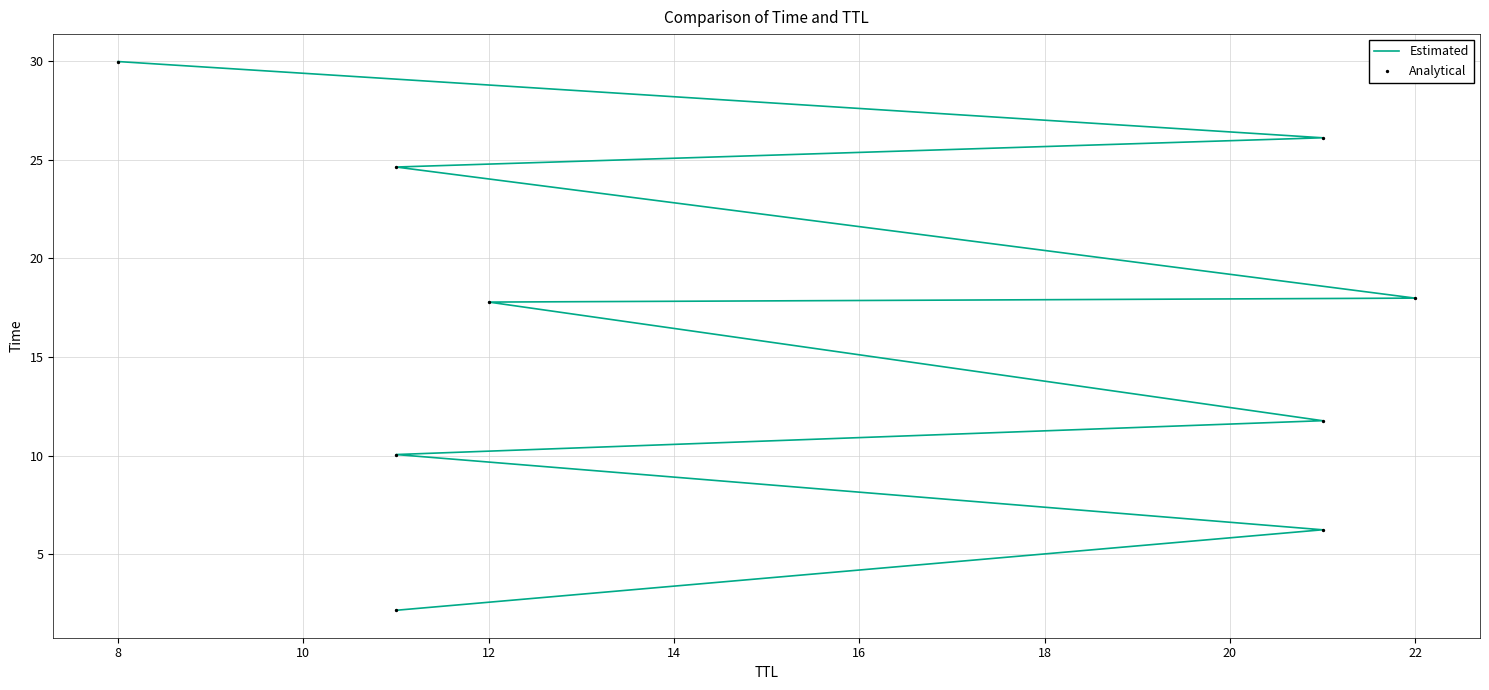

Which series has the largest total across all categories?

Estimated